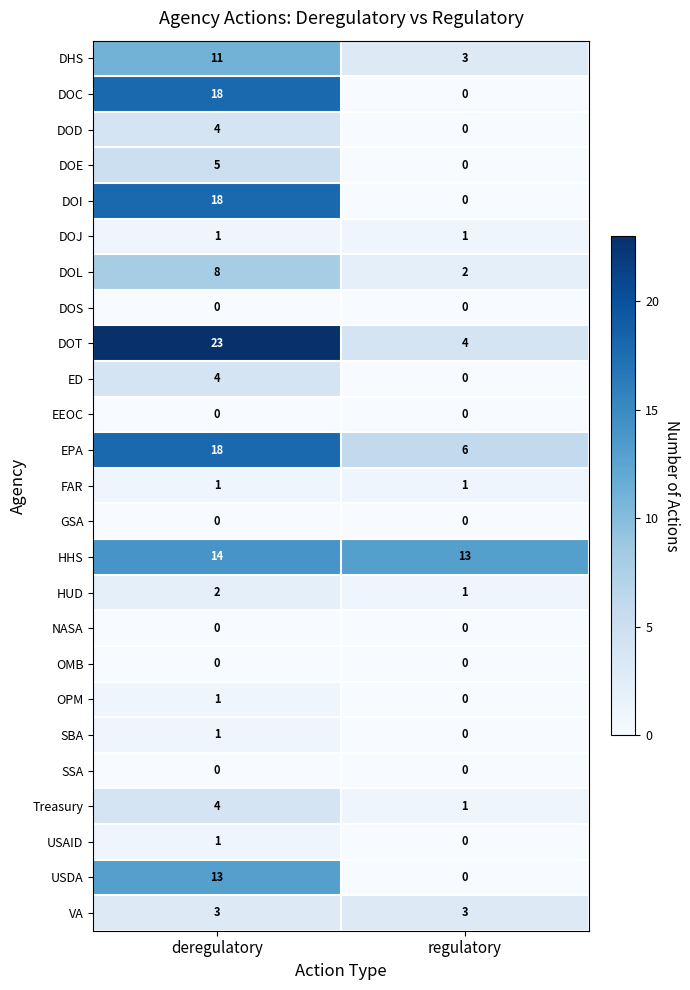

Which series changed the most between deregulatory and regulatory?

DOT